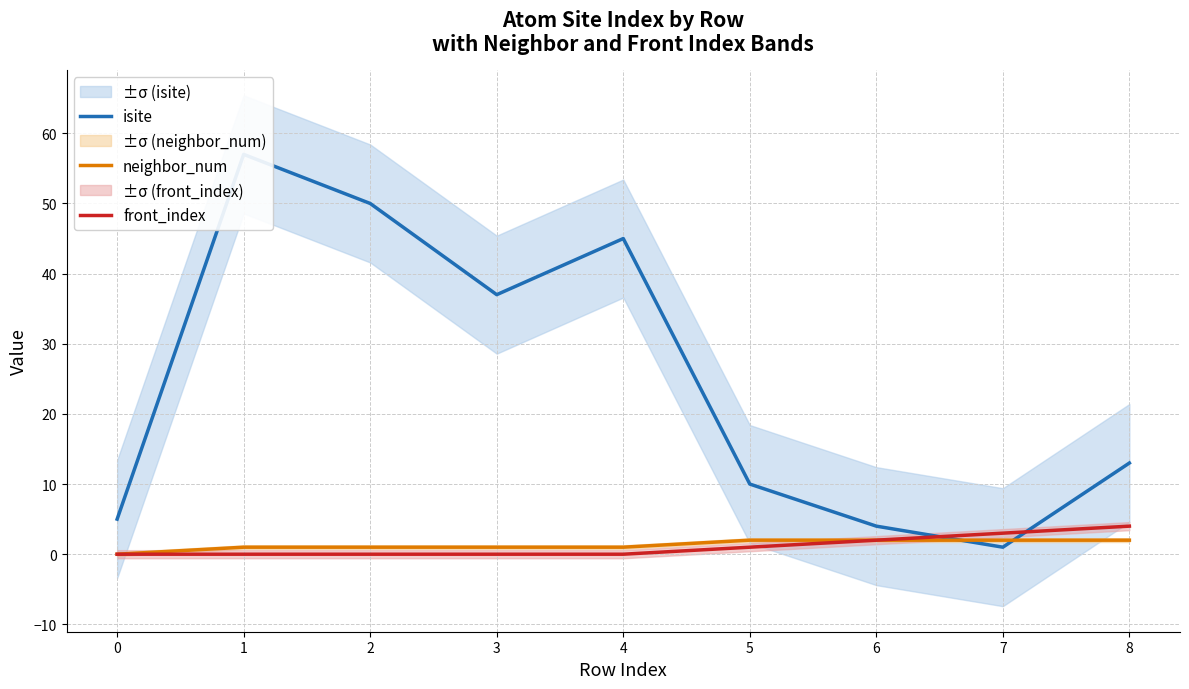

How many intersections are there between isite and front_index?

2